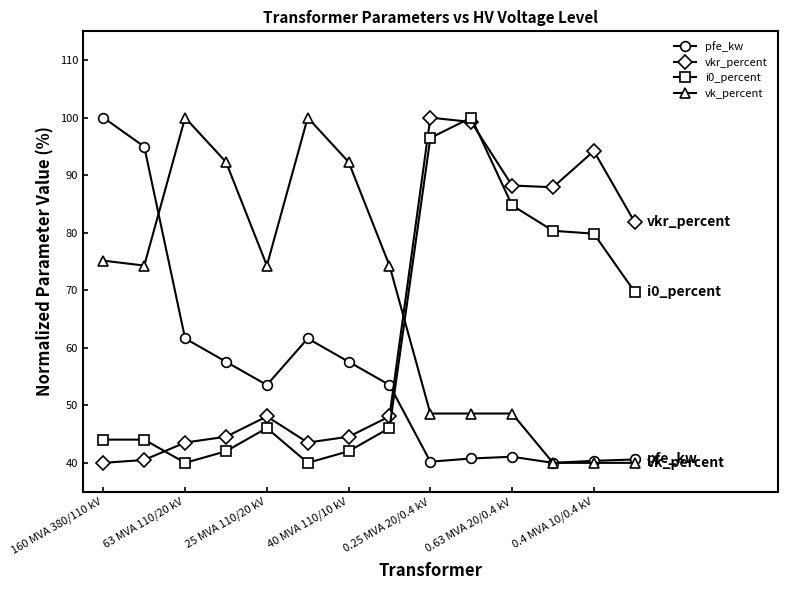

What is the sum of all vkr_percent values?

904.1